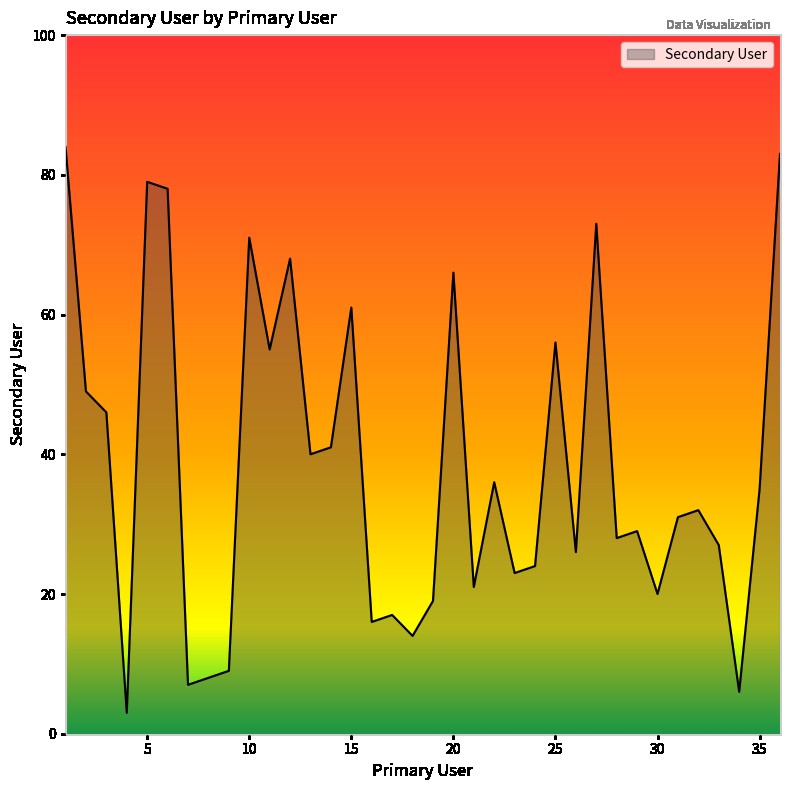

What is the maximum value shown in the chart?

84